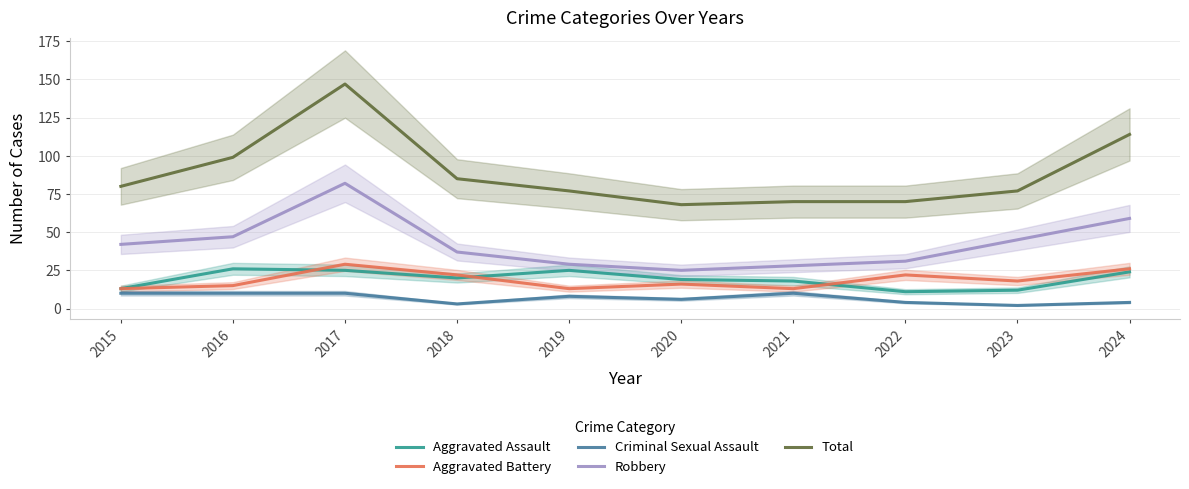

True or false: Robbery and Aggravated Battery cross at least once.

False